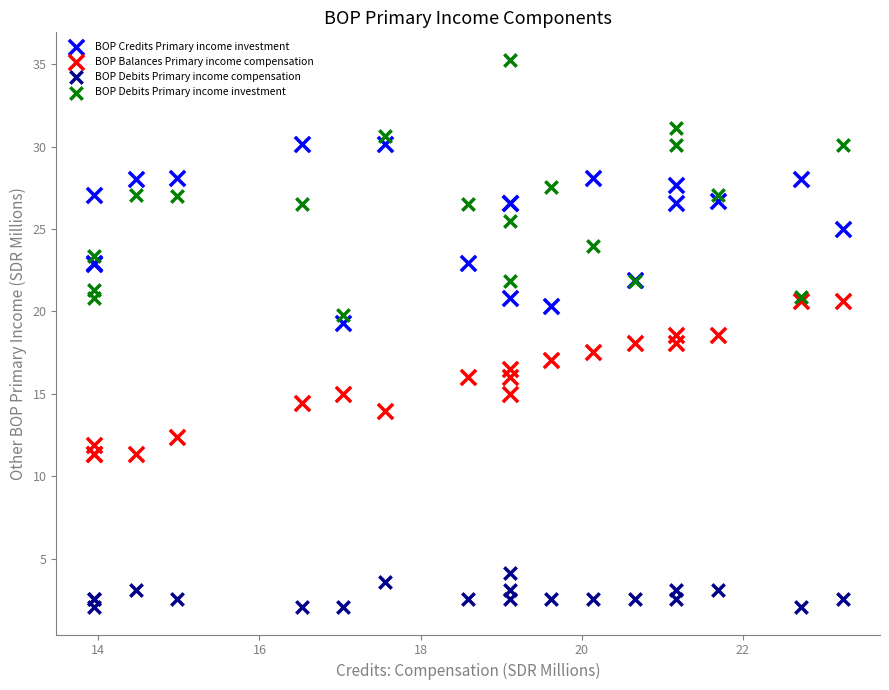

Which series reaches the minimum Y coordinate?

BOP Debits Primary income compensation